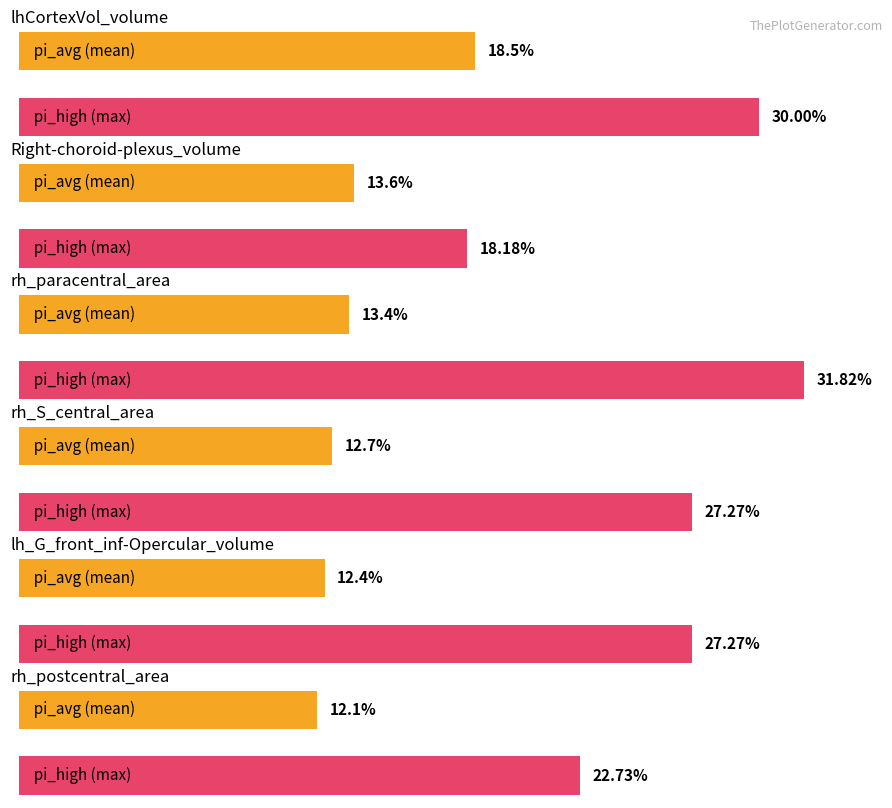

At which category is the sum across all series the highest?

lhCortexVol_volume